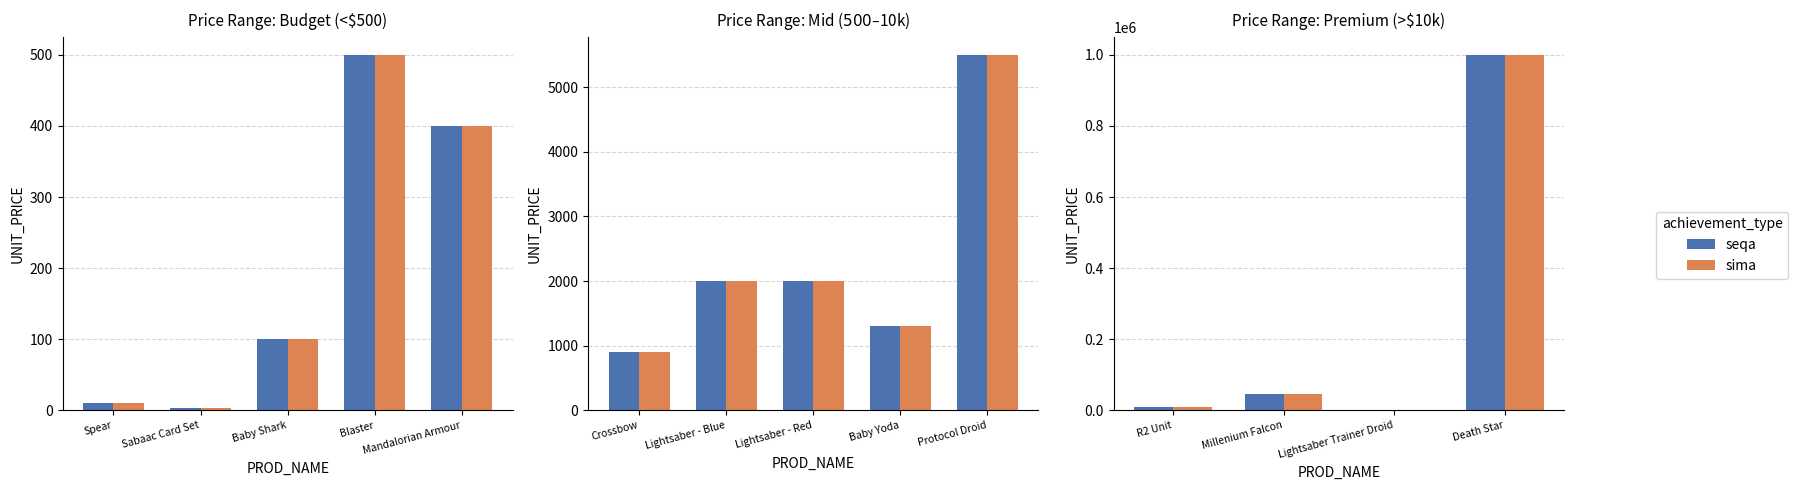

Which series has the largest total across all categories?

seqa